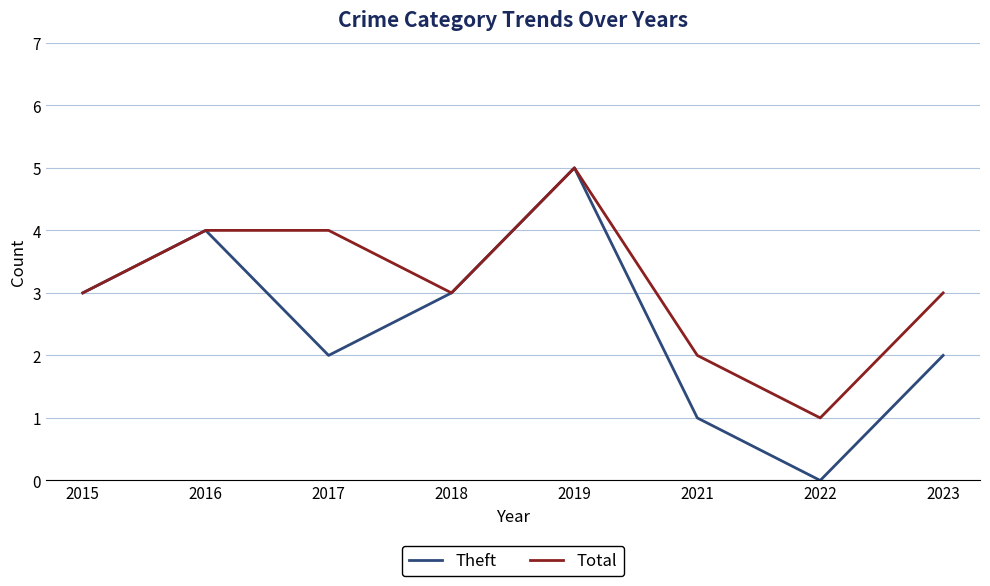

What is the difference between the Total values at 2021 and 2018?

1